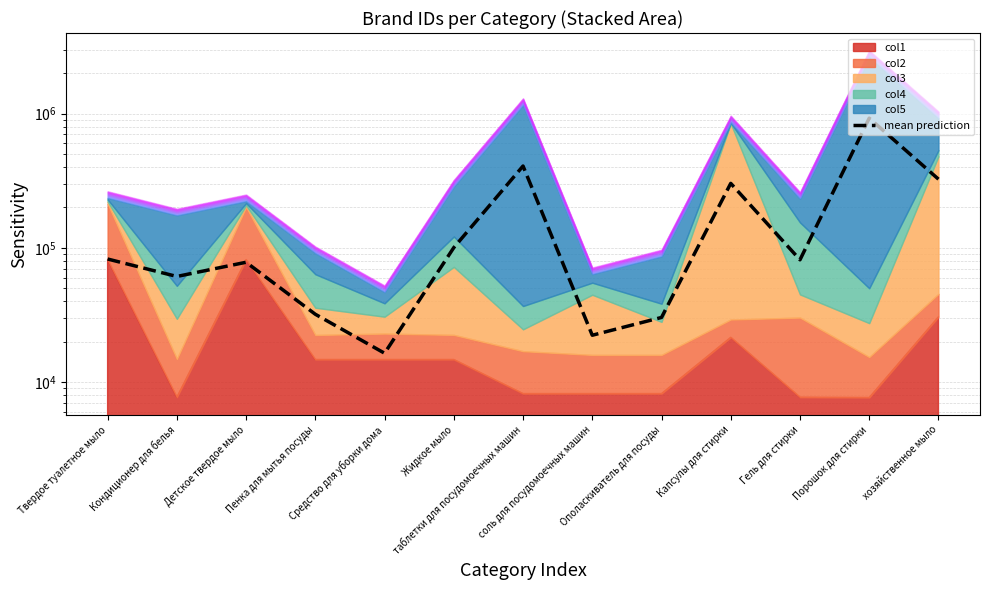

How many lines are shown in the chart?

1